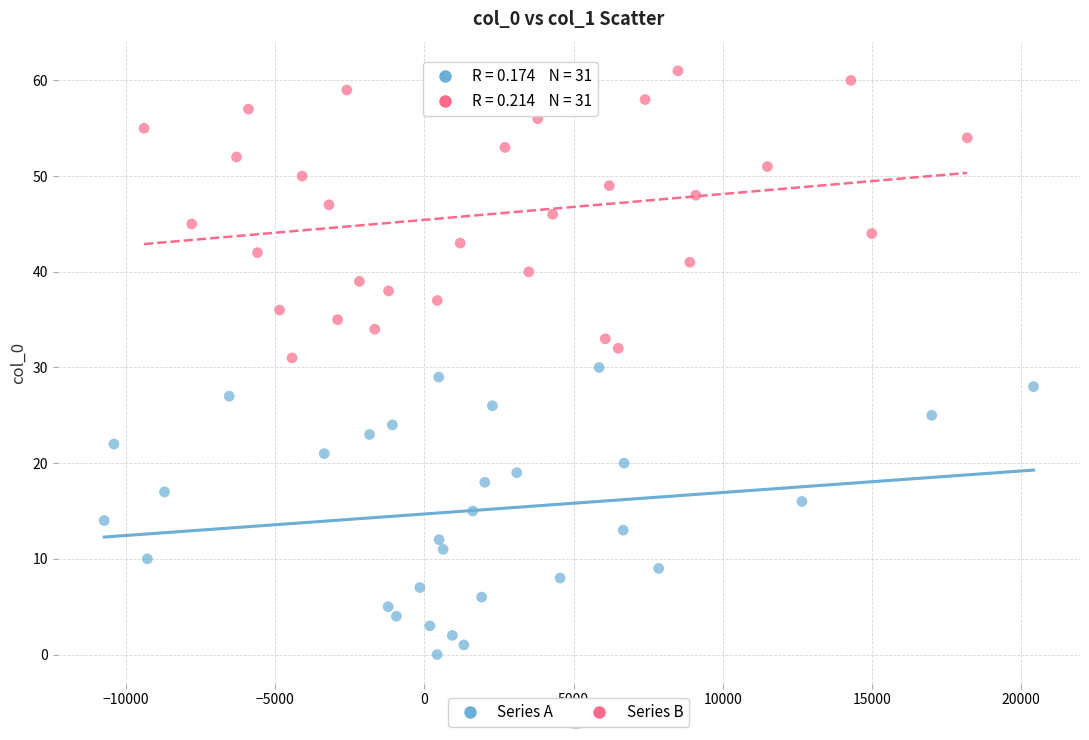

Which series reaches the minimum Y coordinate?

Series A